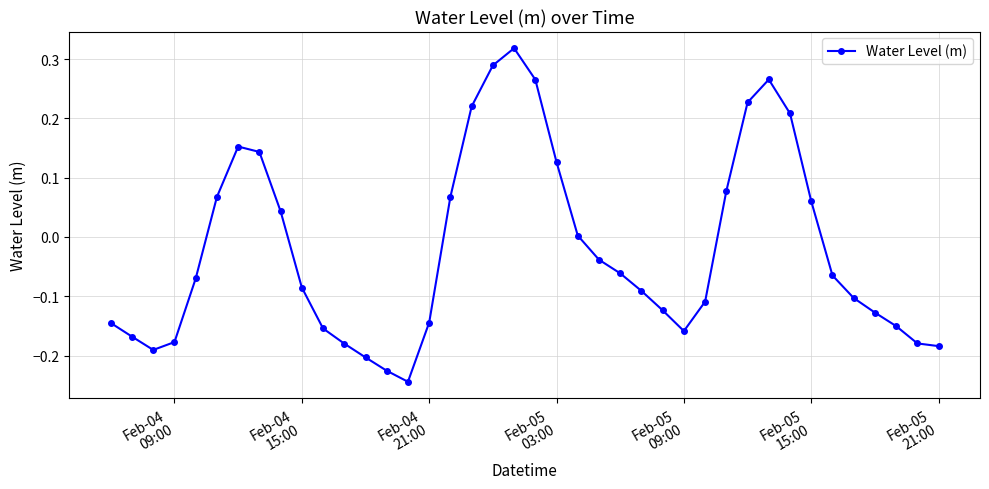

True or false: the data has more than 1 interior local peaks.

True